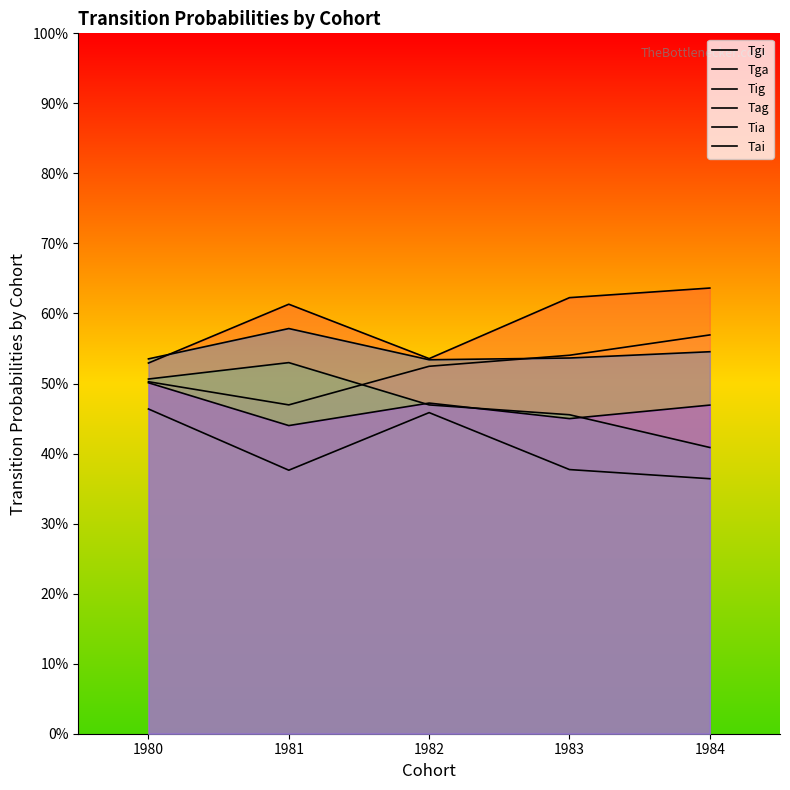

At which category is the sum across all series the highest?

1980